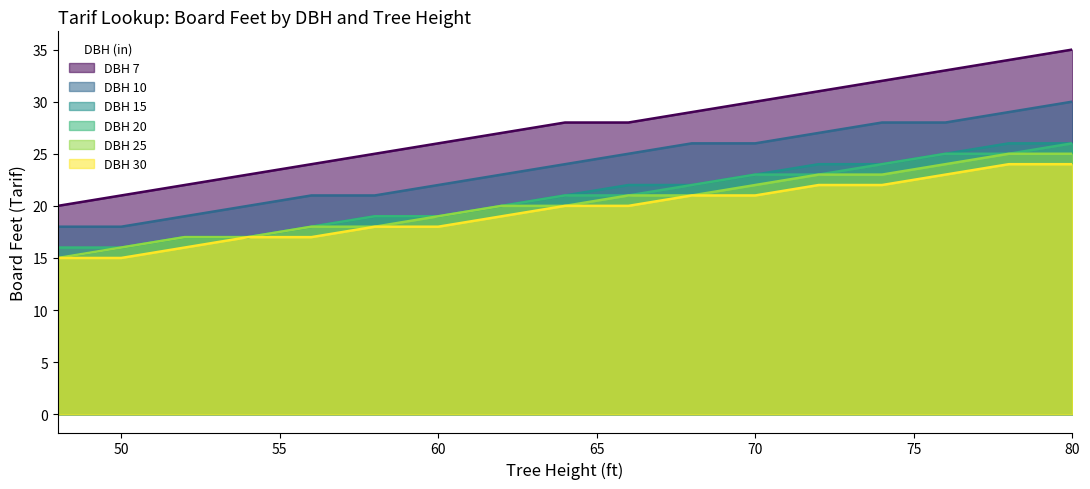

What is the average value of the DBH 25 series?

20